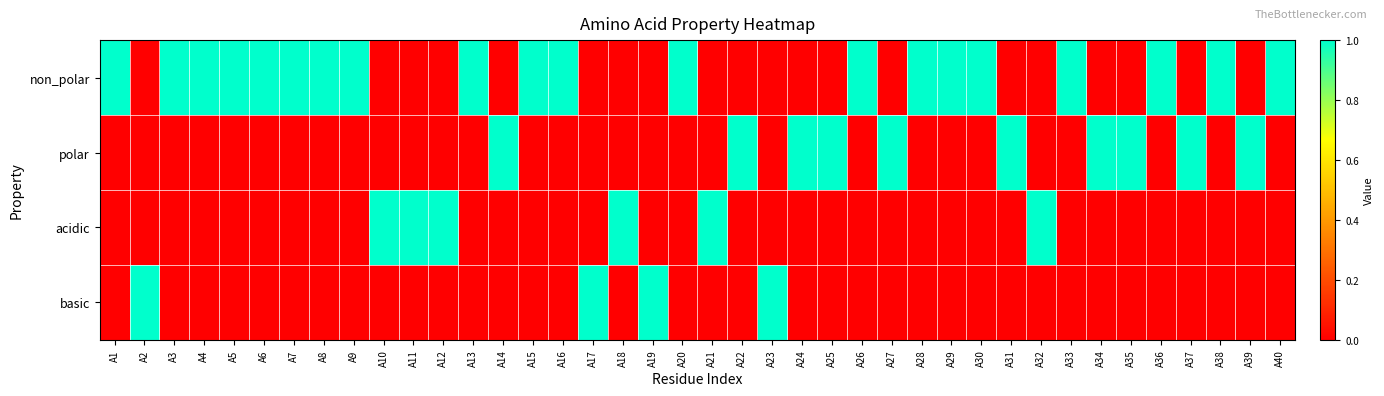

Reading left to right, transcribe all the data shown in this chart.

non_polar: A1=1	A2=0	A3=1	A4=1	A5=1	A6=1	A7=1	A8=1	A9=1	A10=0	A11=0	A12=0	A13=1	A14=0	A15=1	A16=1	A17=0	A18=0	A19=0	A20=1	A21=0	A22=0	A23=0	A24=0	A25=0	A26=1	A27=0	A28=1	A29=1	A30=1	A31=0	A32=0	A33=1	A34=0	A35=0	A36=1	A37=0	A38=1	A39=0	A40=1
polar: A1=0	A2=0	A3=0	A4=0	A5=0	A6=0	A7=0	A8=0	A9=0	A10=0	A11=0	A12=0	A13=0	A14=1	A15=0	A16=0	A17=0	A18=0	A19=0	A20=0	A21=0	A22=1	A23=0	A24=1	A25=1	A26=0	A27=1	A28=0	A29=0	A30=0	A31=1	A32=0	A33=0	A34=1	A35=1	A36=0	A37=1	A38=0	A39=1	A40=0
acidic: A1=0	A2=0	A3=0	A4=0	A5=0	A6=0	A7=0	A8=0	A9=0	A10=1	A11=1	A12=1	A13=0	A14=0	A15=0	A16=0	A17=0	A18=1	A19=0	A20=0	A21=1	A22=0	A23=0	A24=0	A25=0	A26=0	A27=0	A28=0	A29=0	A30=0	A31=0	A32=1	A33=0	A34=0	A35=0	A36=0	A37=0	A38=0	A39=0	A40=0
basic: A1=0	A2=1	A3=0	A4=0	A5=0	A6=0	A7=0	A8=0	A9=0	A10=0	A11=0	A12=0	A13=0	A14=0	A15=0	A16=0	A17=1	A18=0	A19=1	A20=0	A21=0	A22=0	A23=1	A24=0	A25=0	A26=0	A27=0	A28=0	A29=0	A30=0	A31=0	A32=0	A33=0	A34=0	A35=0	A36=0	A37=0	A38=0	A39=0	A40=0